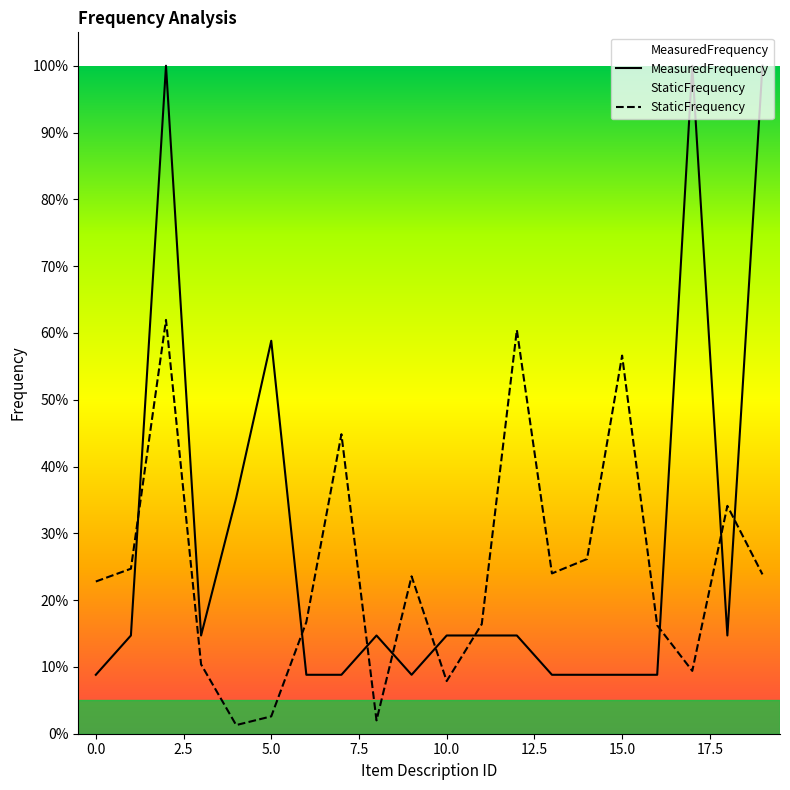

What is the spread (max minus min) of values at 2.5?

0.4